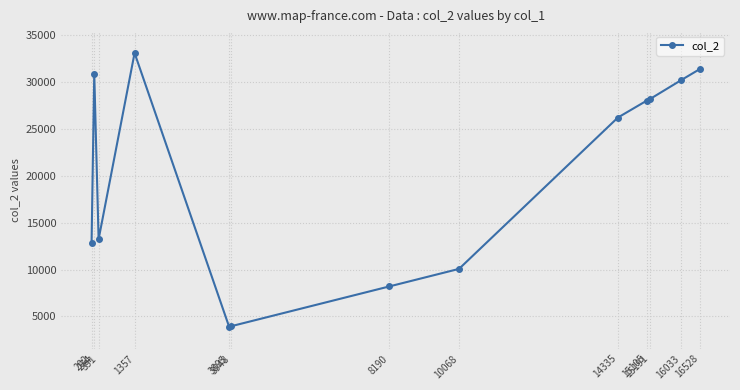

What is the greatest value displayed?

33110